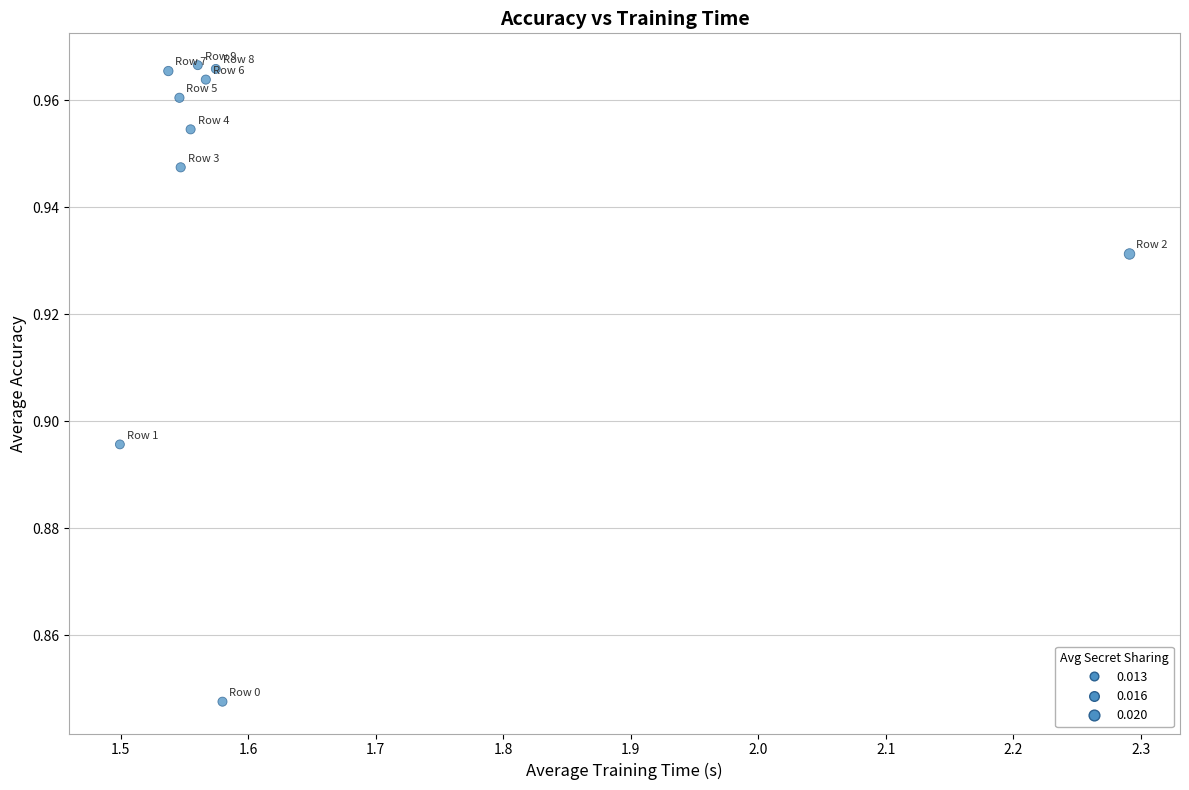

What is the average X value?

1.6